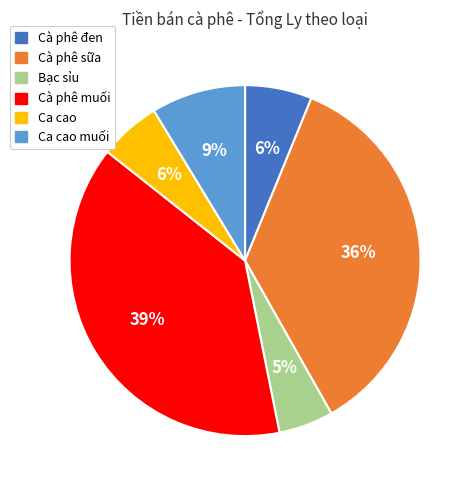

To the nearest percent, what is the average slice percentage?

17%